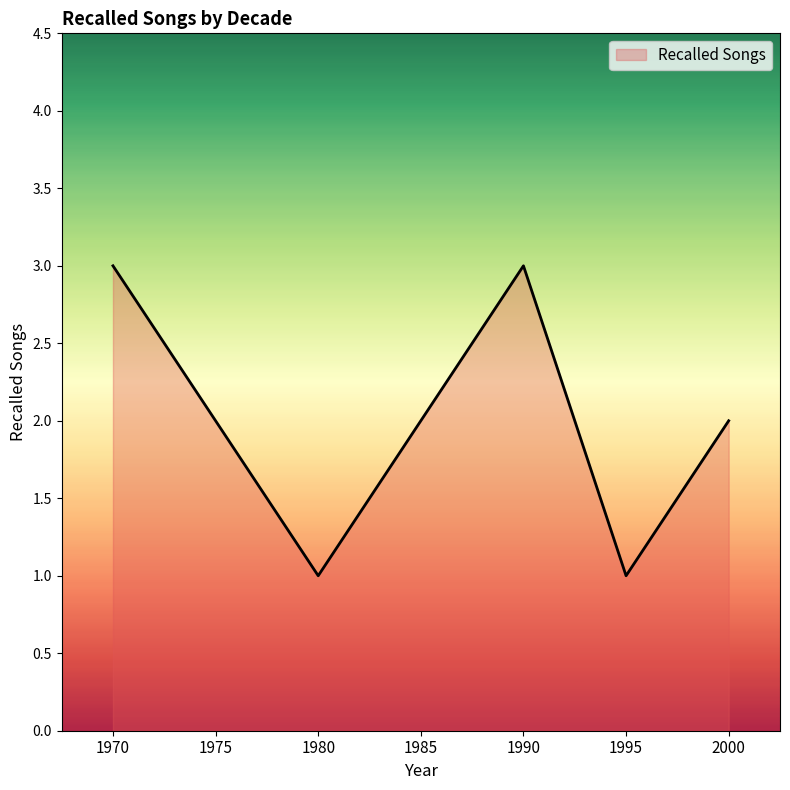

Reading left to right, extract all data points from this chart.

1970=3	1975=2	1980=1	1985=2	1990=3	1995=1	2000=2